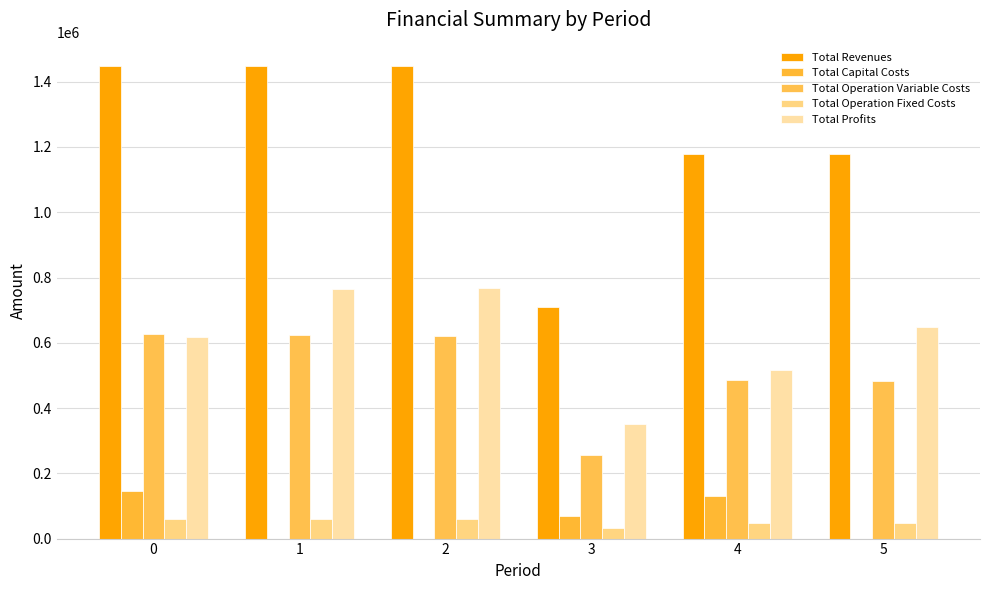

The Total Operation Variable Costs series shows 623493.4 at 1. True or false?

True